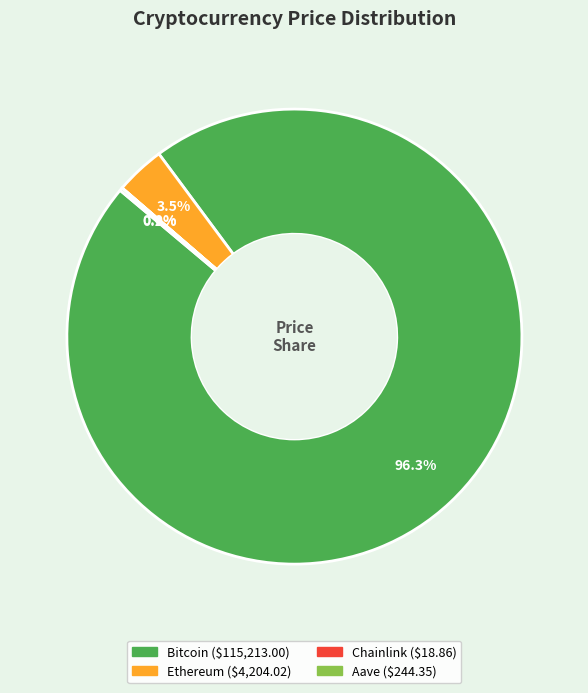

What portion of the pie excludes Ethereum?

96.5%